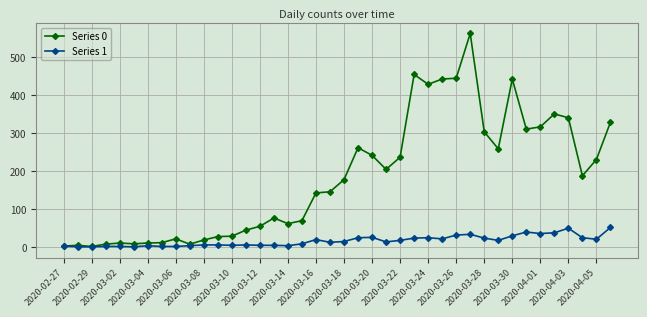

What is the greatest value displayed?

562